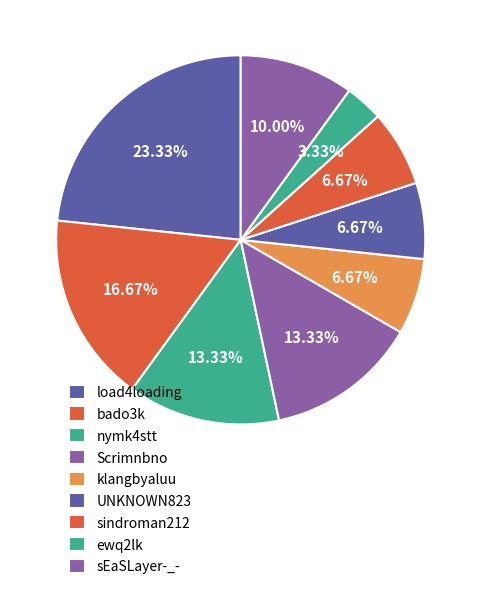

Which slice is the largest?

load4loading